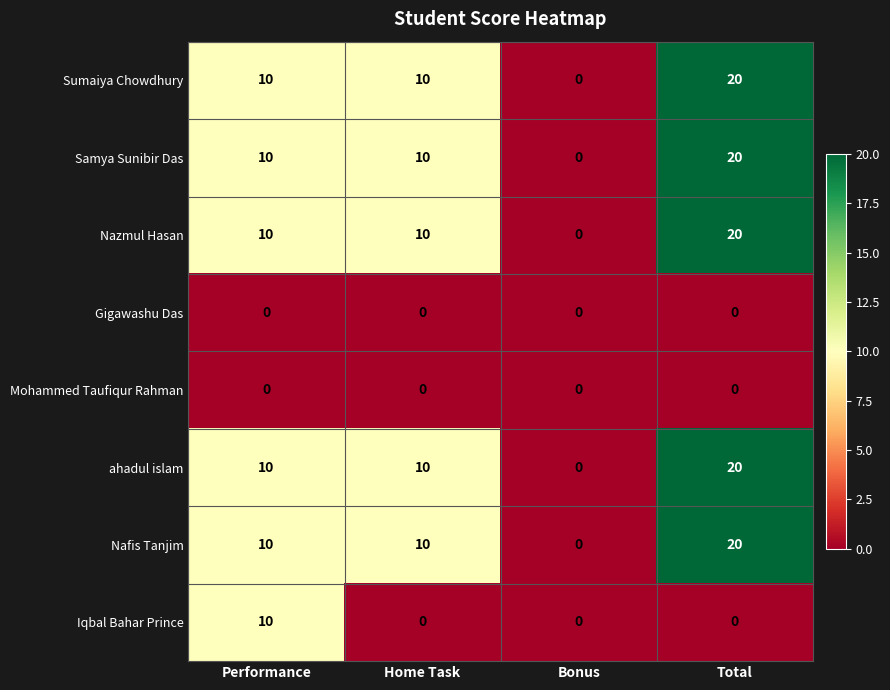

How many categories are shown in the chart?

4